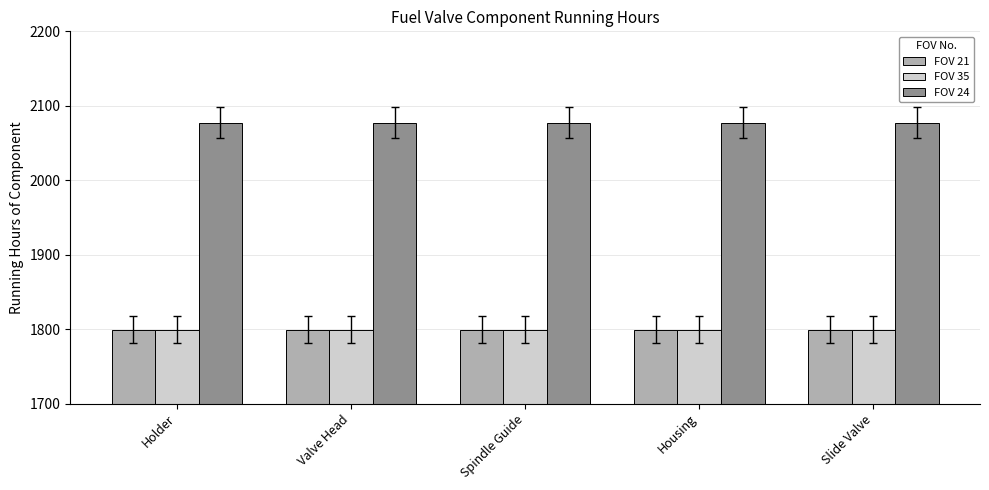

Which series has the largest total across all categories?

FOV 24